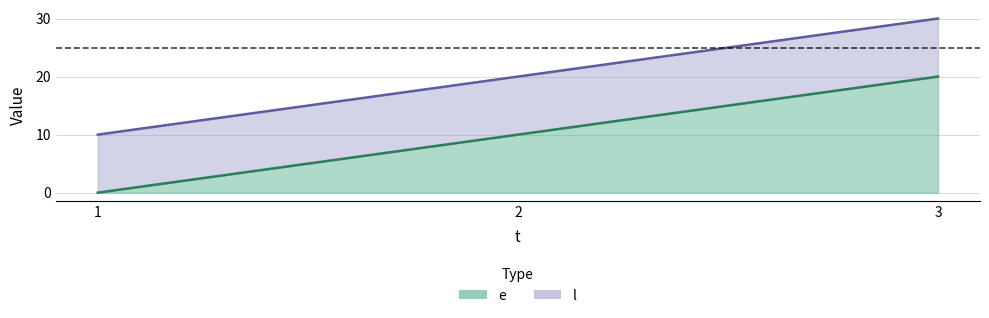

List the series in order of their overall mean, highest first.

l, e